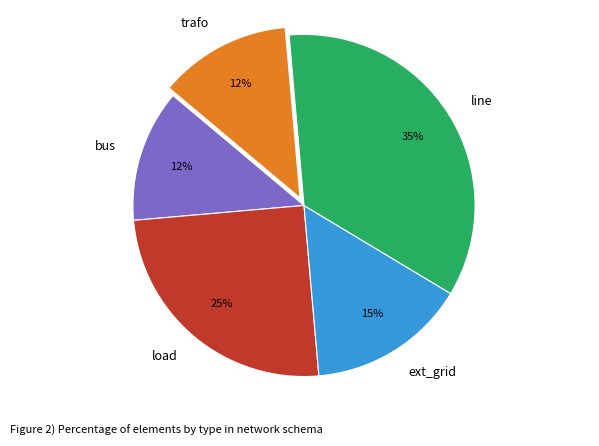

What is the ratio of the value at load to the value at line?

0.7